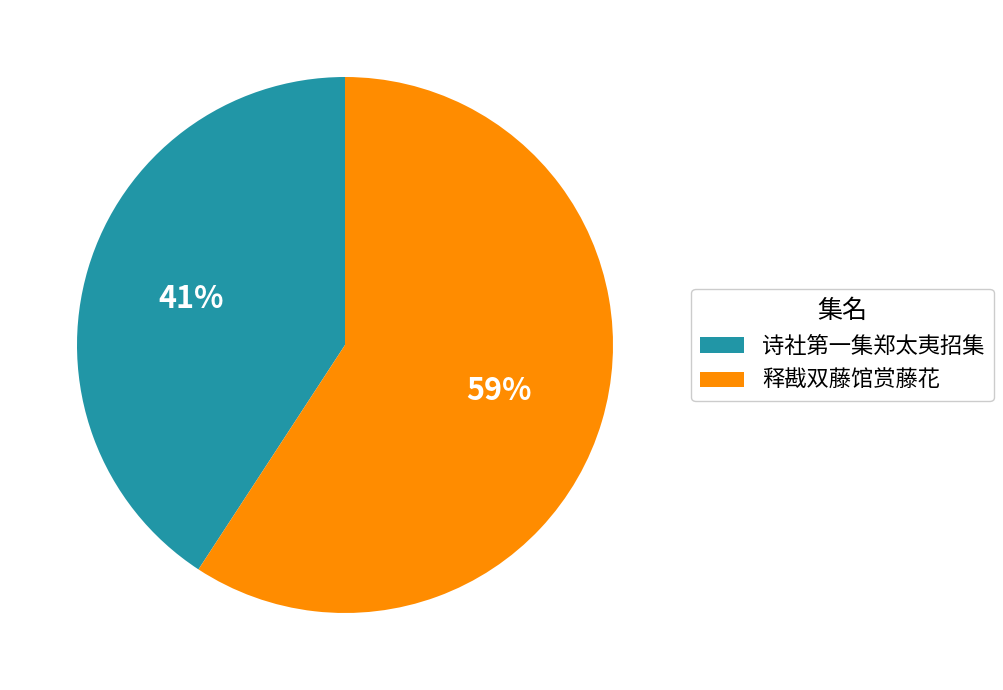

Which slice represents more than half of the pie?

释戡双藤馆赏藤花